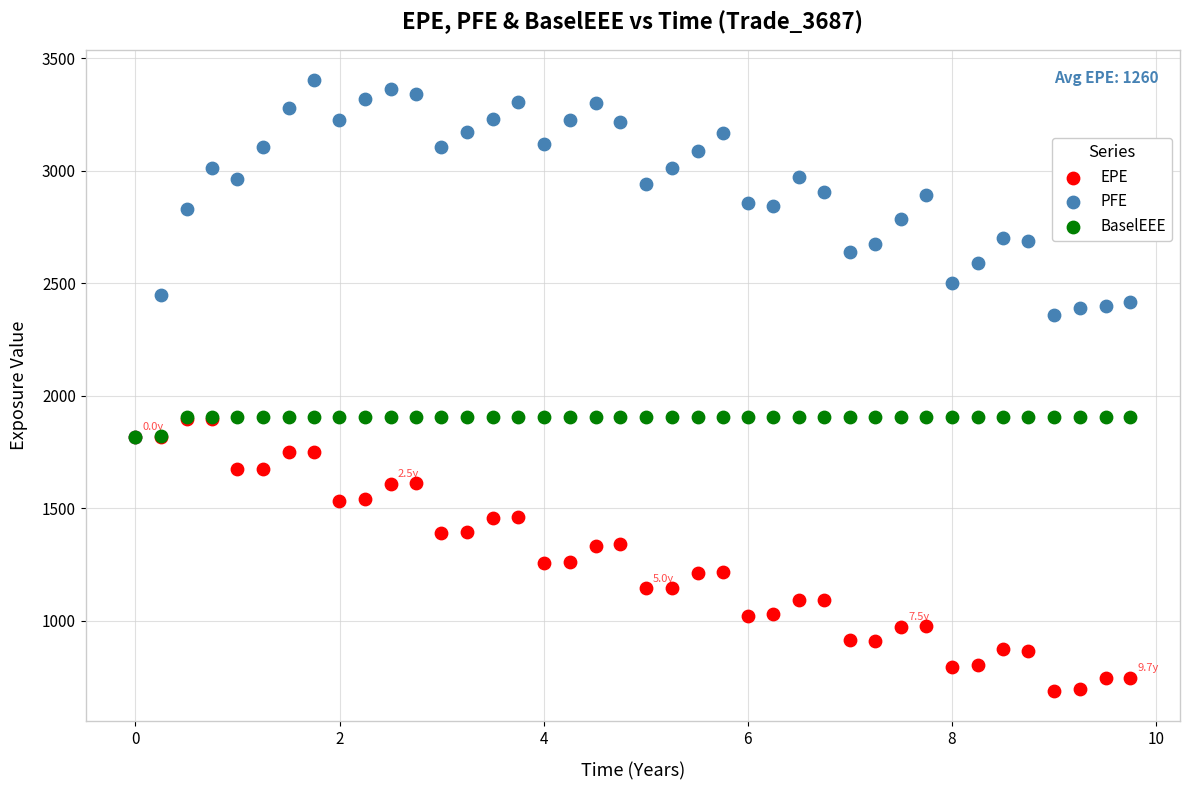

What are all the series names shown in the legend?

EPE, PFE, BaselEEE